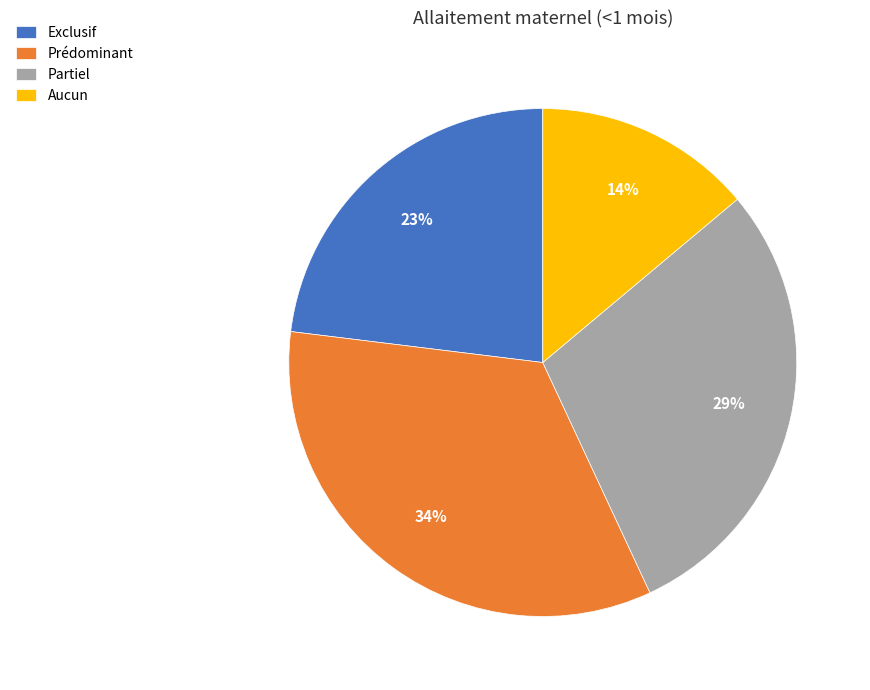

The Partiel slice represents 29% of the pie. True or false?

True